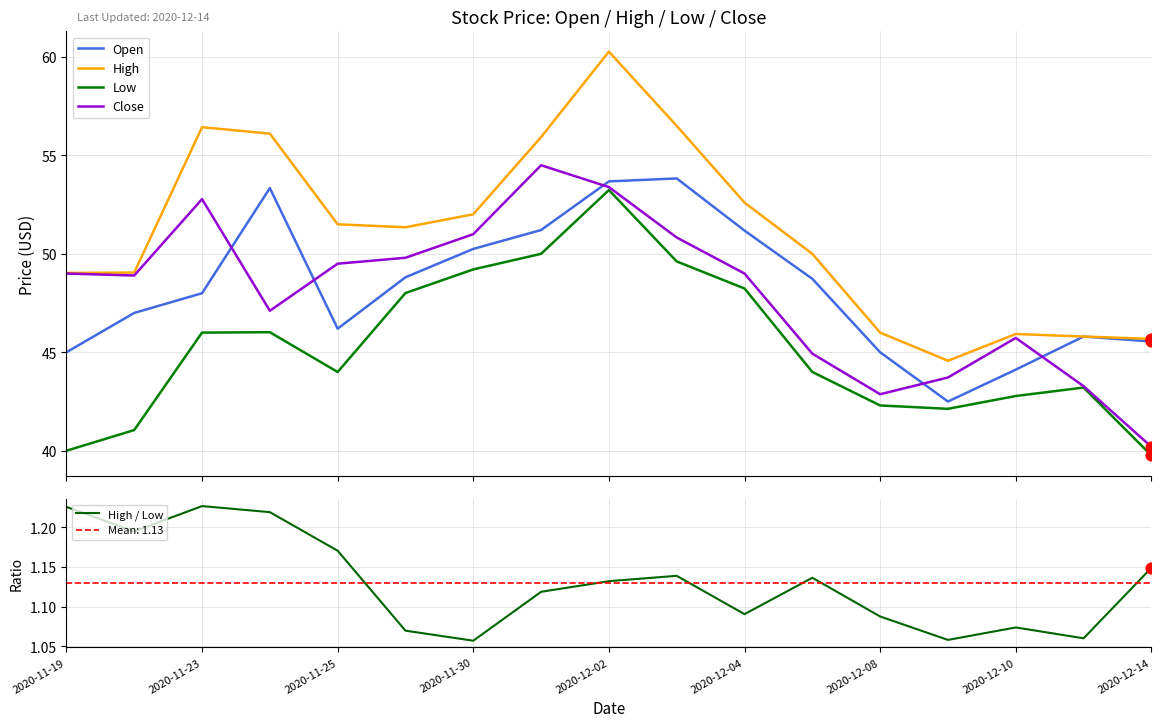

Which series has the widest spread of Y values?

High